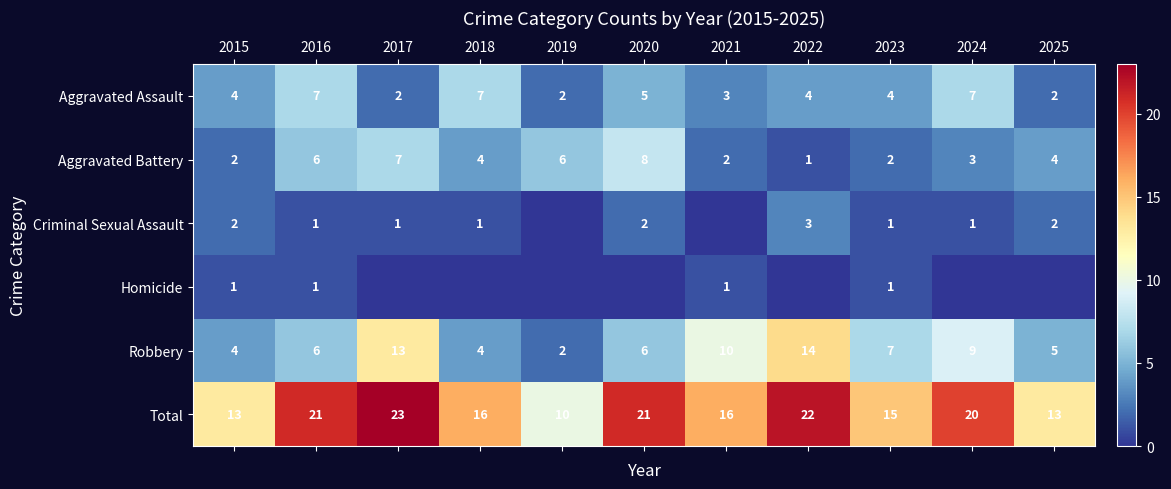

How many Aggravated Battery values are between 2 and 6?

8